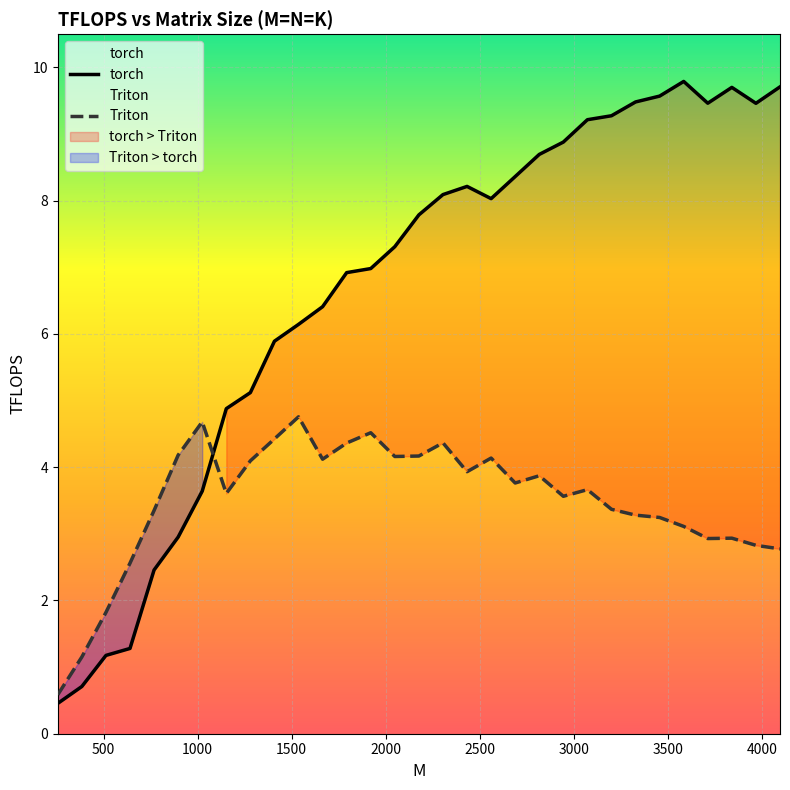

True or false: Triton and torch cross at least once.

True